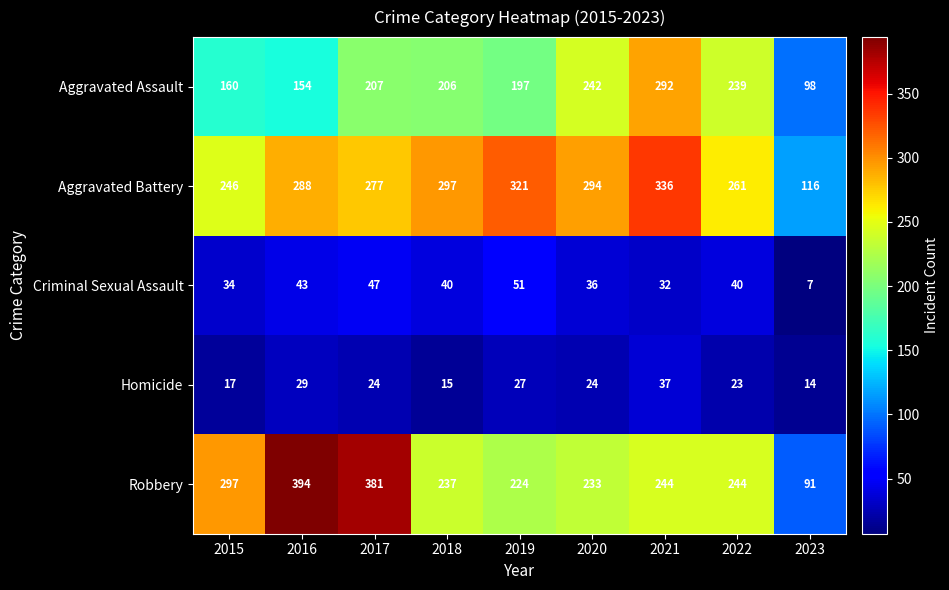

What is the difference between the Criminal Sexual Assault values at 2017 and 2022?

7